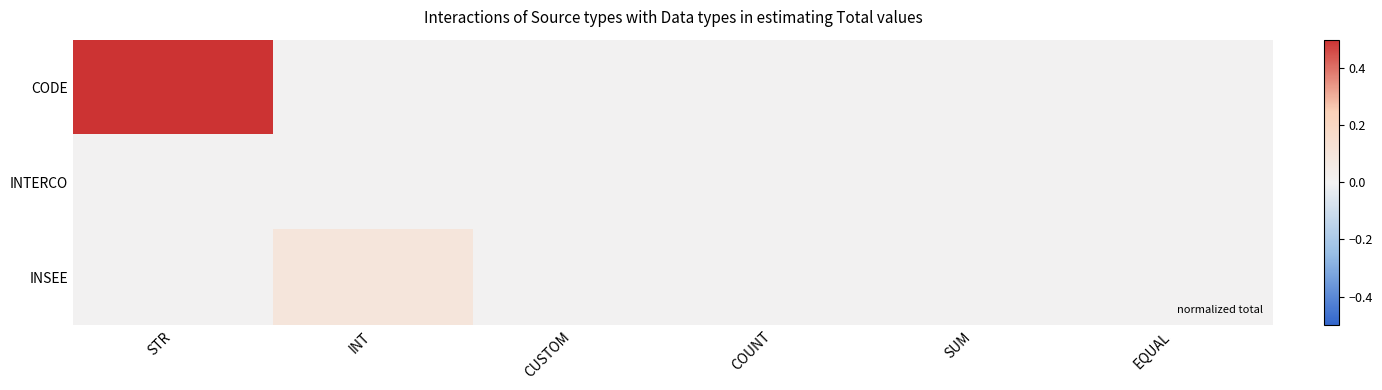

Which series has the largest total across all categories?

CODE